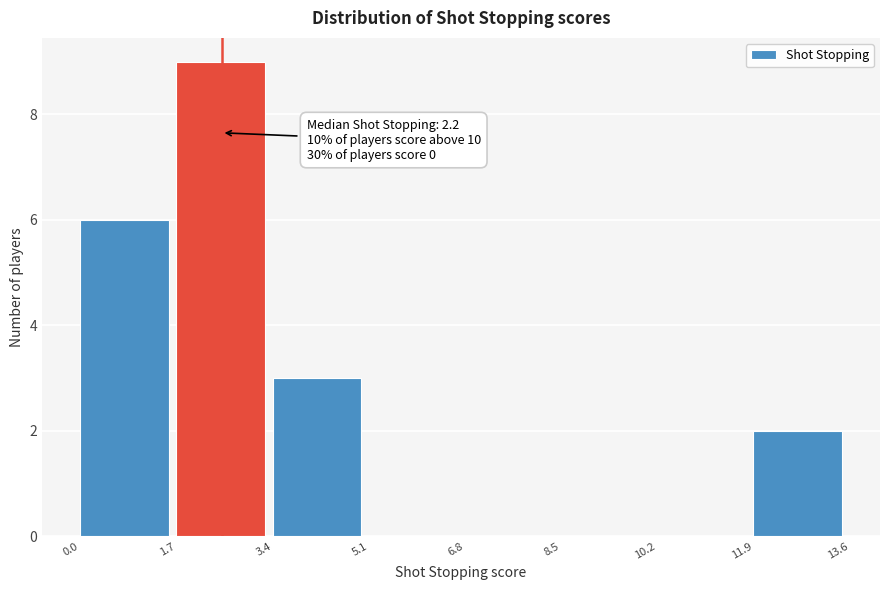

Over which range of the x-axis is the bar tallest?

1.7 to 3.4